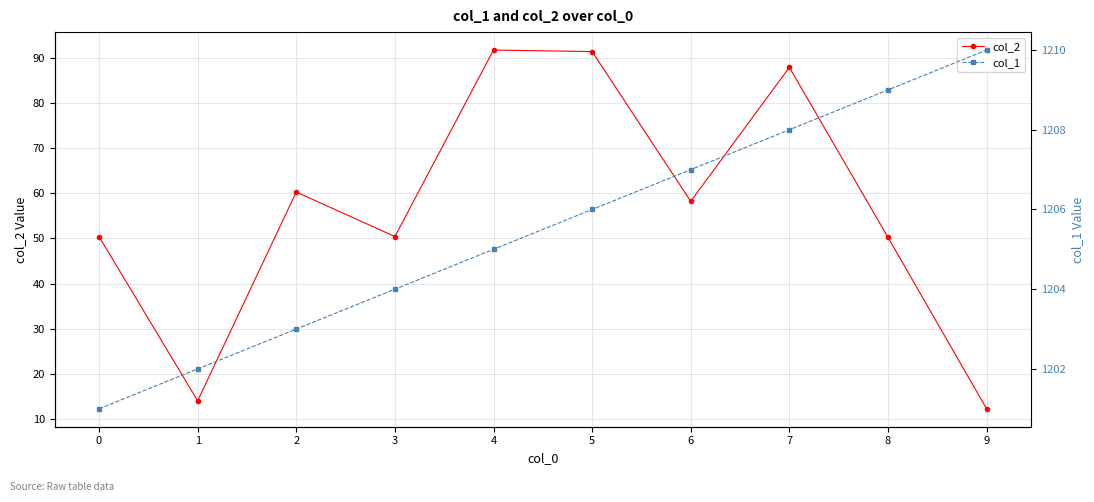

At which label does col_1 first exceed 1206?

6